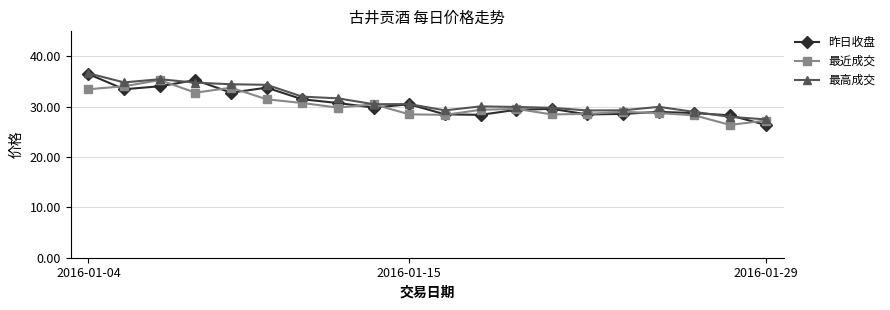

What is the smallest value displayed?

26.4